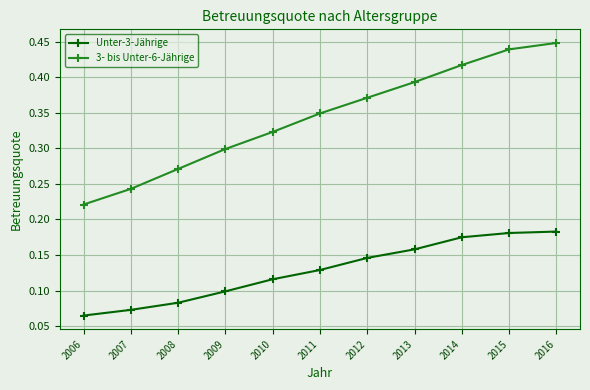

At 2006, list the series in order from smallest to largest.

Unter-3-Jährige, 3- bis Unter-6-Jährige